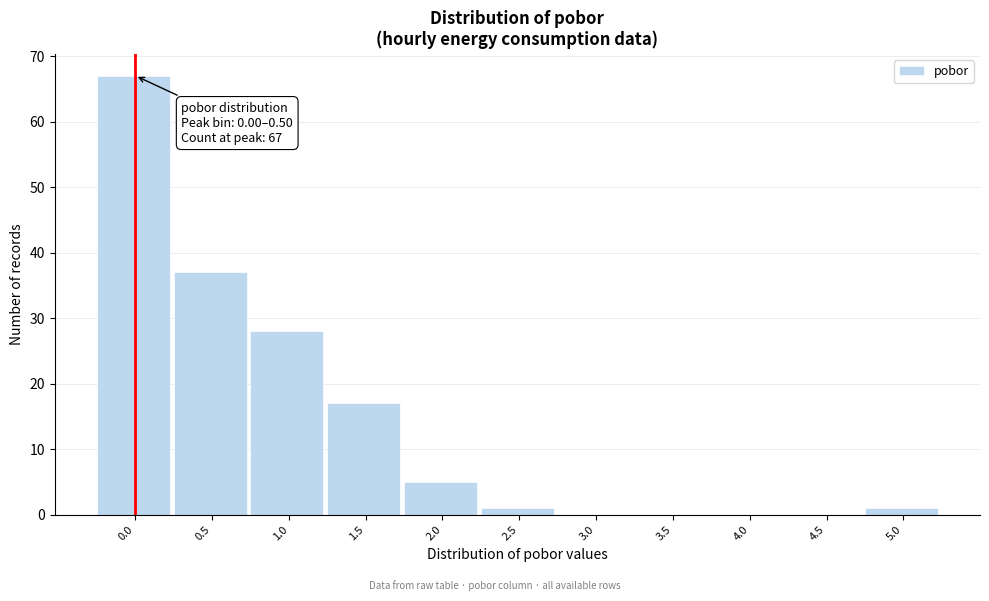

Reading left to right, list all the values displayed in this chart.

0.0=67	0.5=37	1.0=28	1.5=17	2.0=5	2.5=1	3.0=0	3.5=0	4.0=0	4.5=0	5.0=1